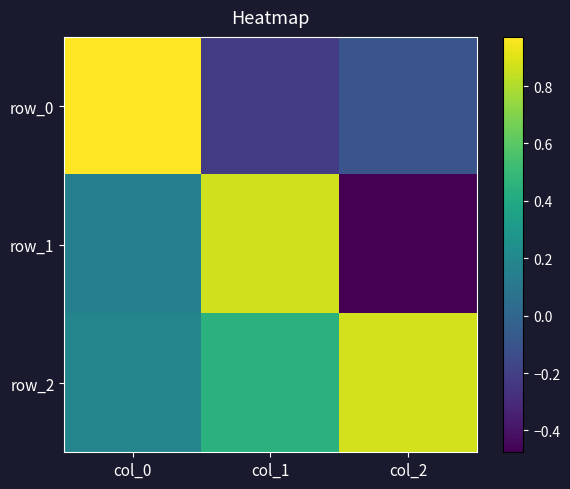

What is the total value across all series at col_0?

1.3